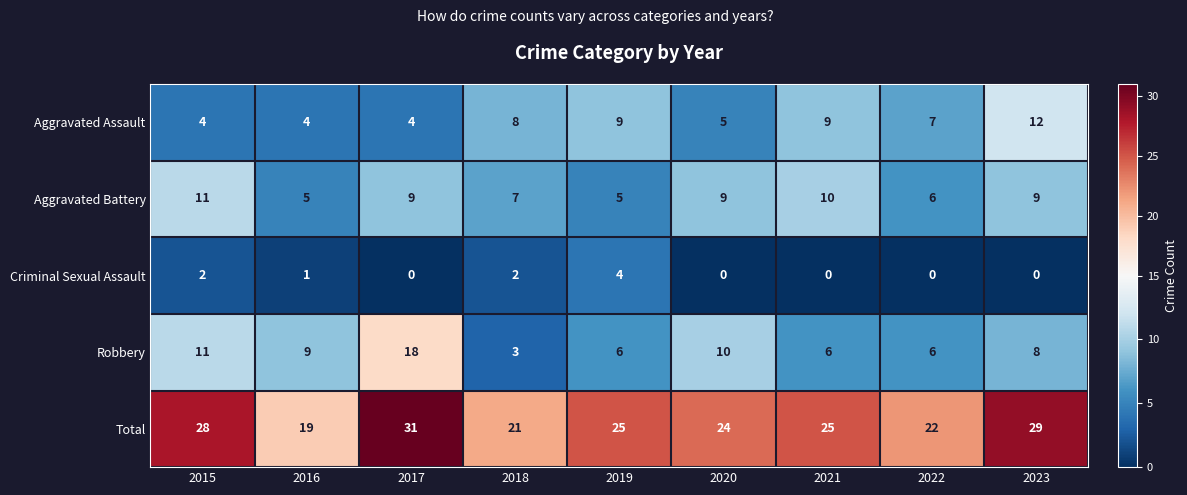

Which series has the largest total across all categories?

Total